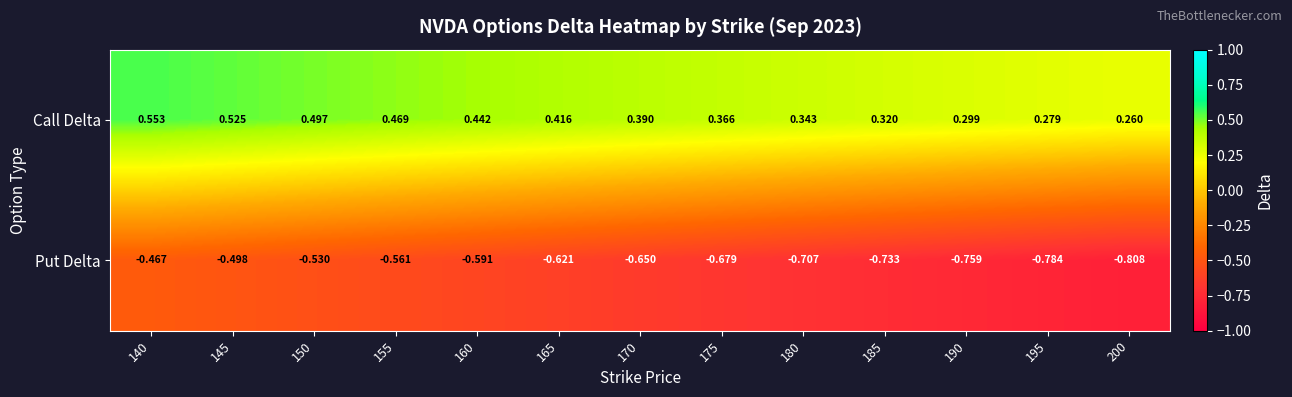

At 150, list the series in order from smallest to largest.

Put Delta, Call Delta